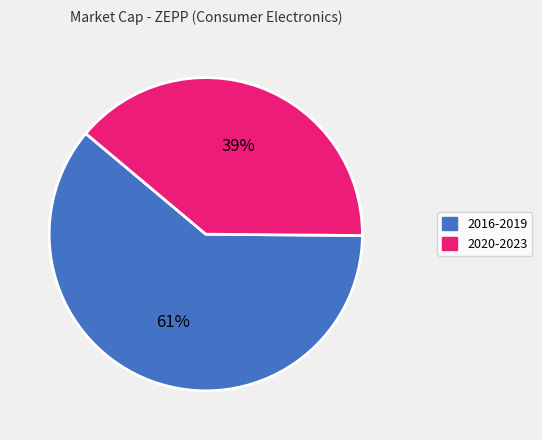

To the nearest percent, what is the difference between the largest and smallest slice percentages?

22%